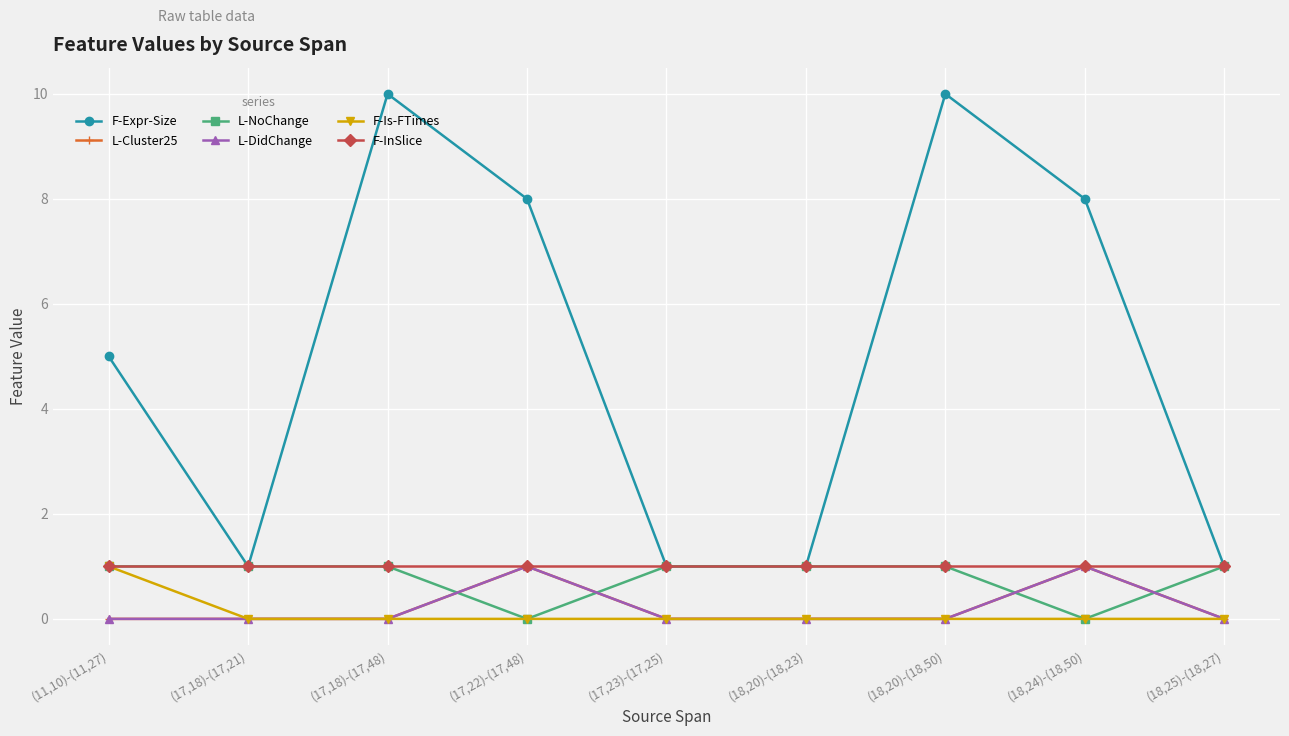

What is the label of the 7th point from the left?

(18,20)-(18,50)